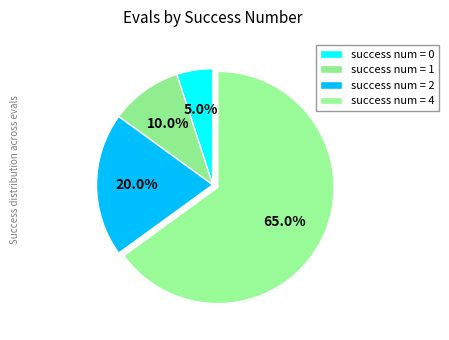

How many segments does this pie chart have?

4